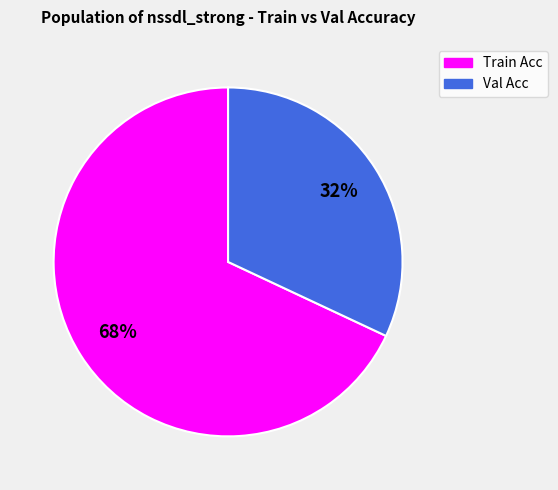

To the nearest percent, what is the average slice percentage?

50%